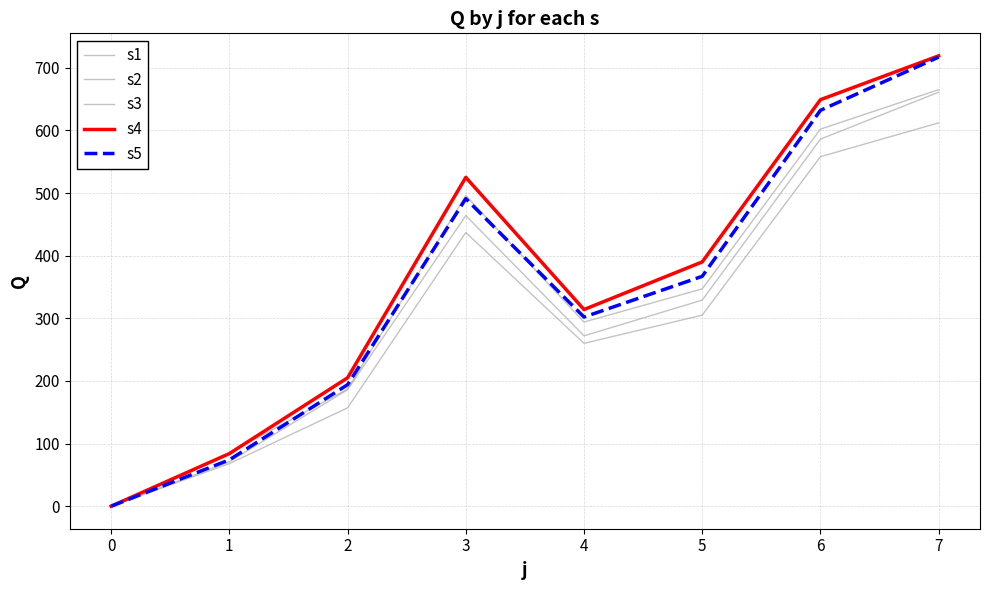

Does the chart have visible grid lines?

Yes